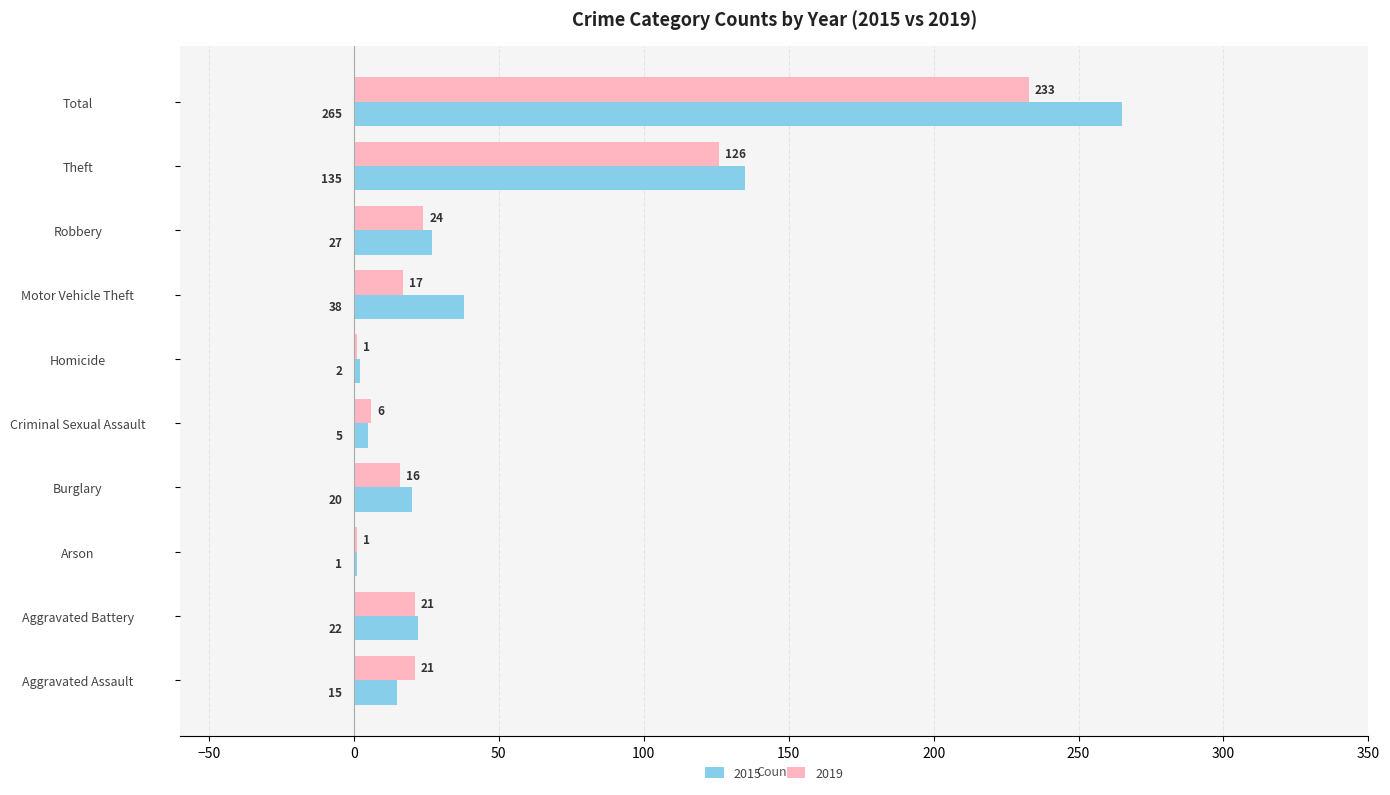

At which category is the sum across all series the highest?

Total